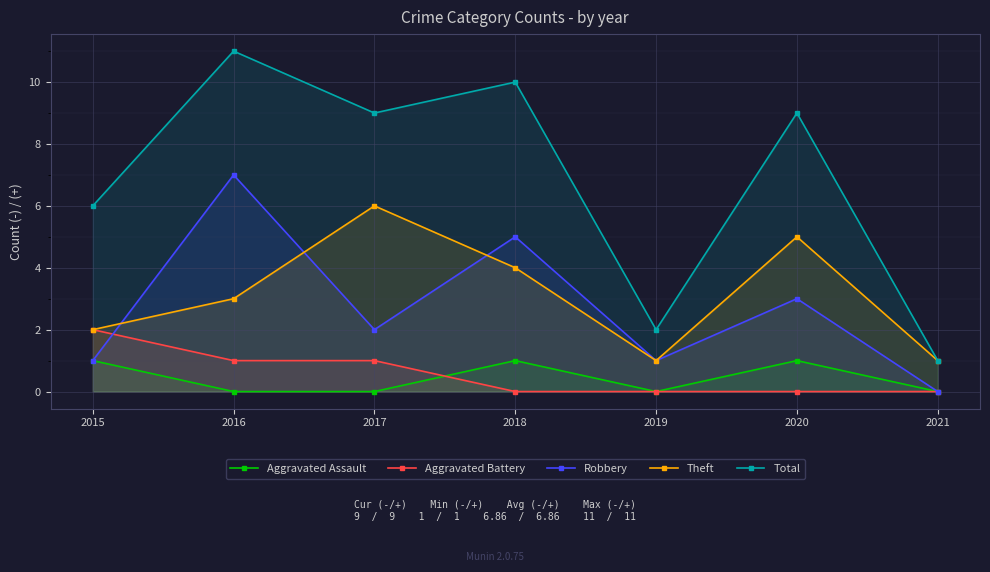

At which category is the sum across all series the highest?

2016